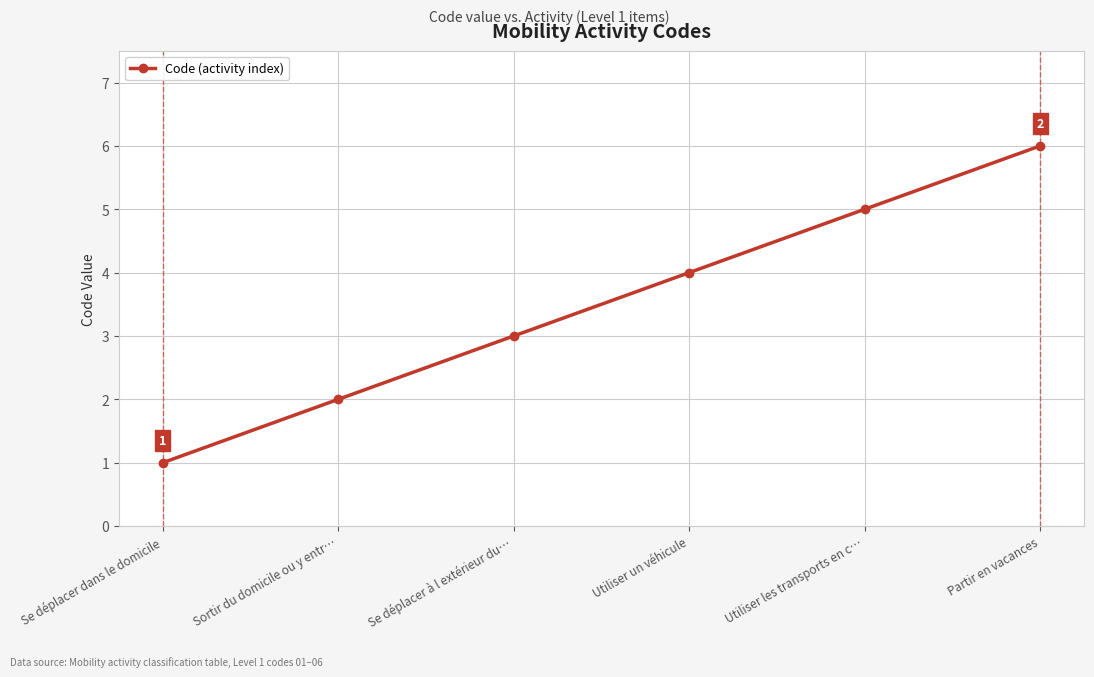

The chart shows a value of 3 at Se déplacer à l extérieur du…. True or false?

True